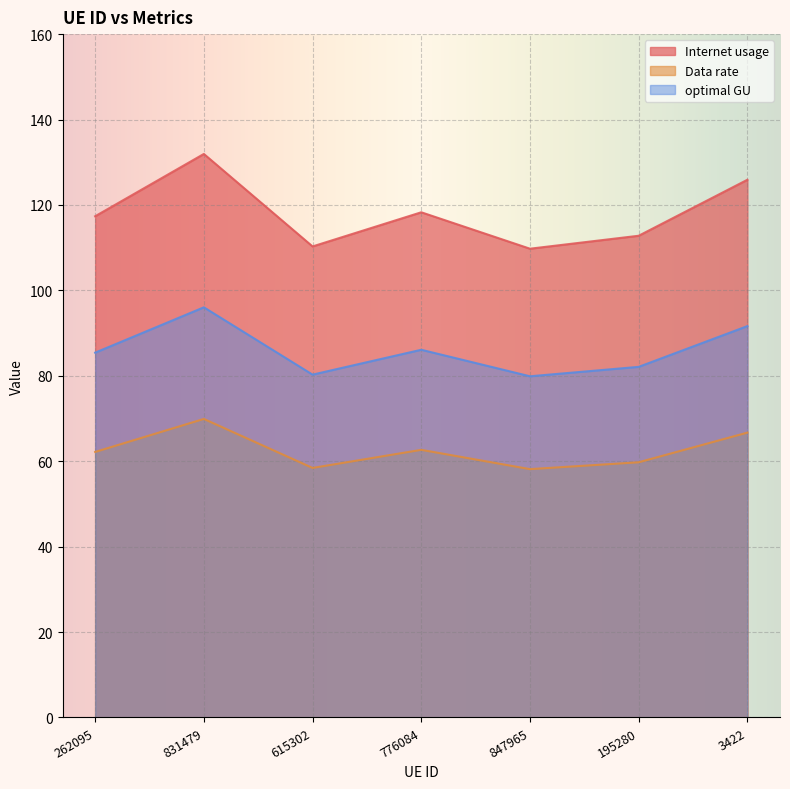

True or false: Data rate and optimal GU cross at least once.

False